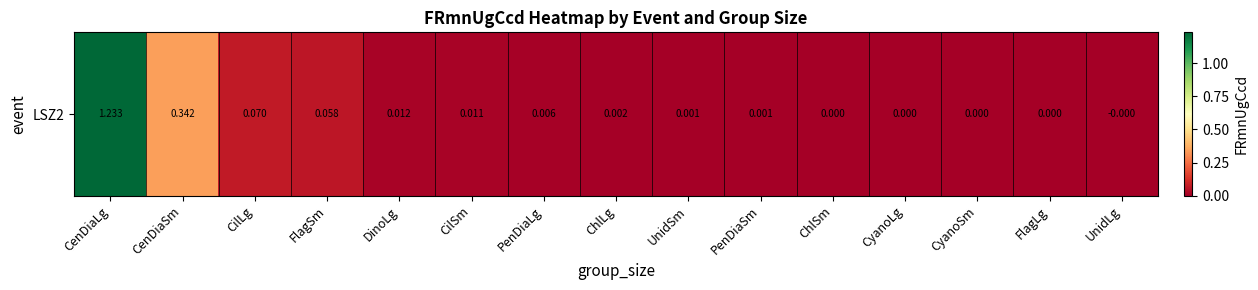

Where does the data first go above 0?

CenDiaLg